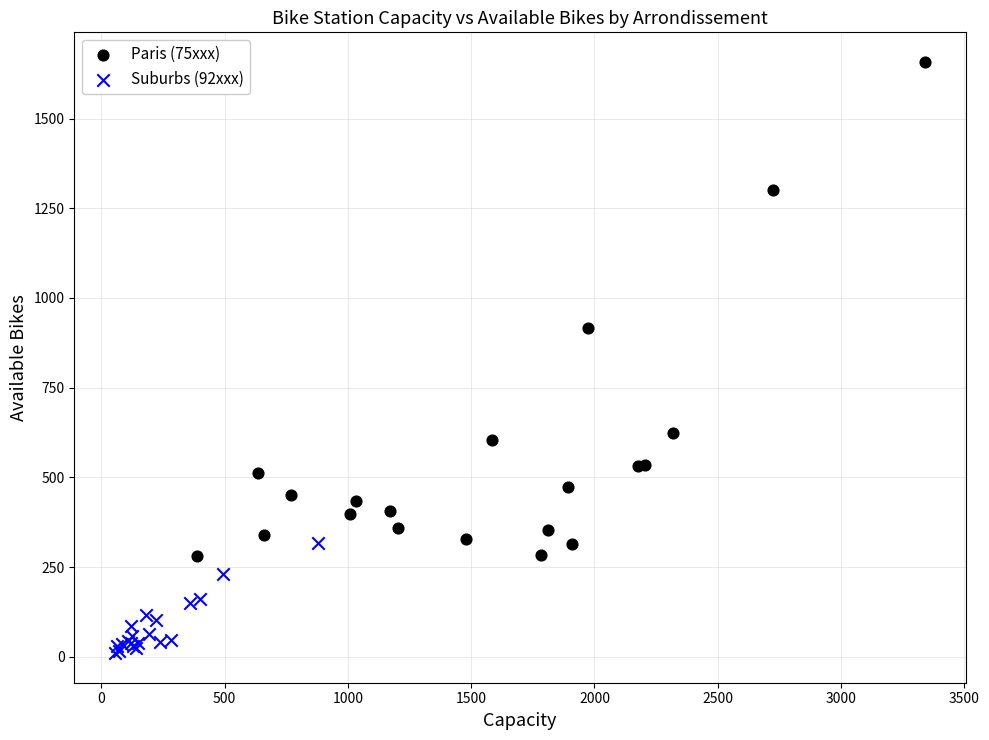

Which series has the largest Y range (max minus min)?

Paris (75xxx)